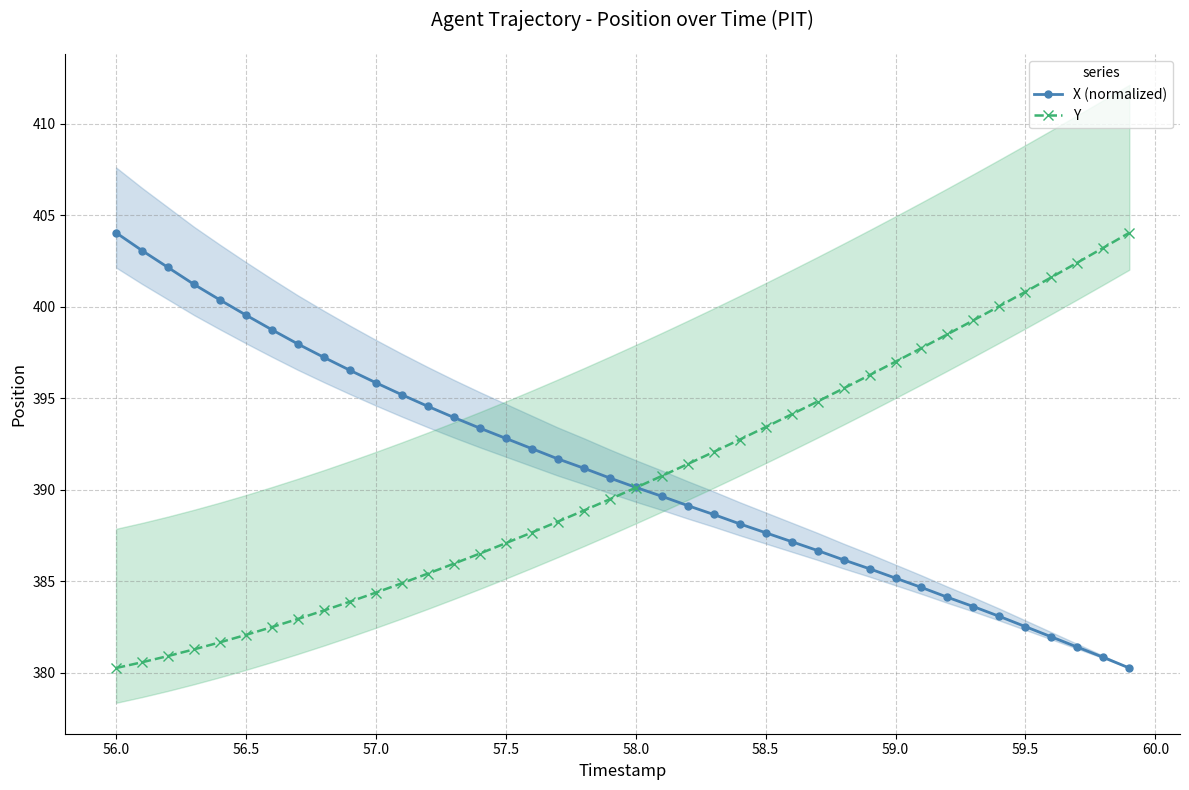

True or false: Y and X (normalized) cross at least once.

True